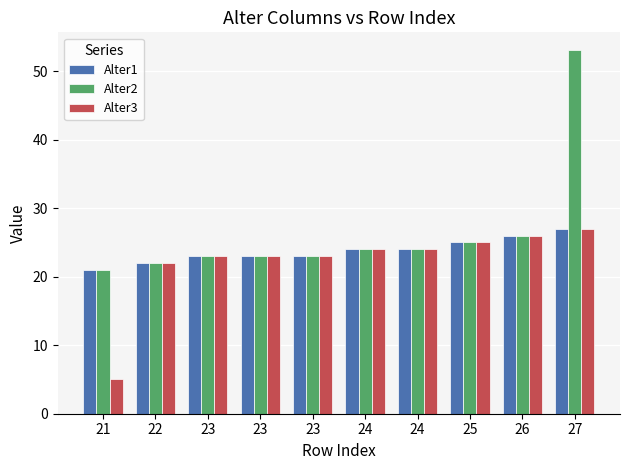

List the series in order of their peak value, lowest first.

Alter1, Alter3, Alter2